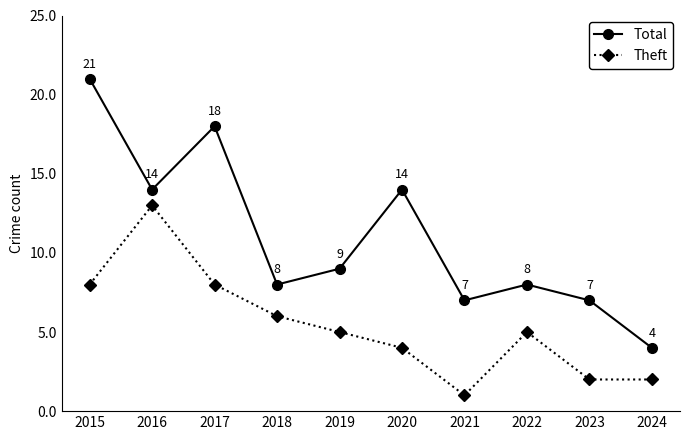

True or false: Theft and Total intersect in this chart.

False